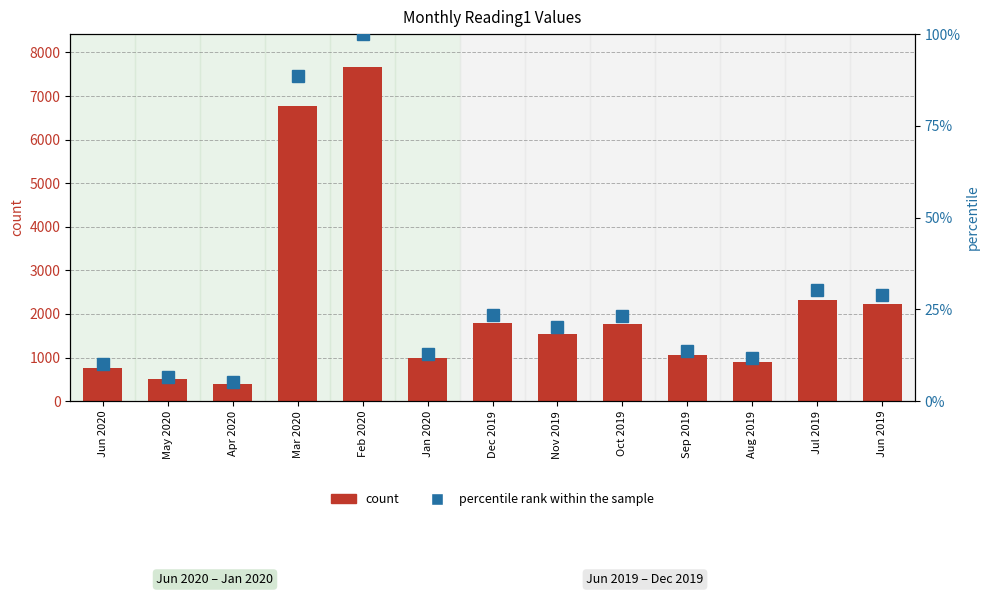

What is the total value across all series at Dec 2019?

1823.5